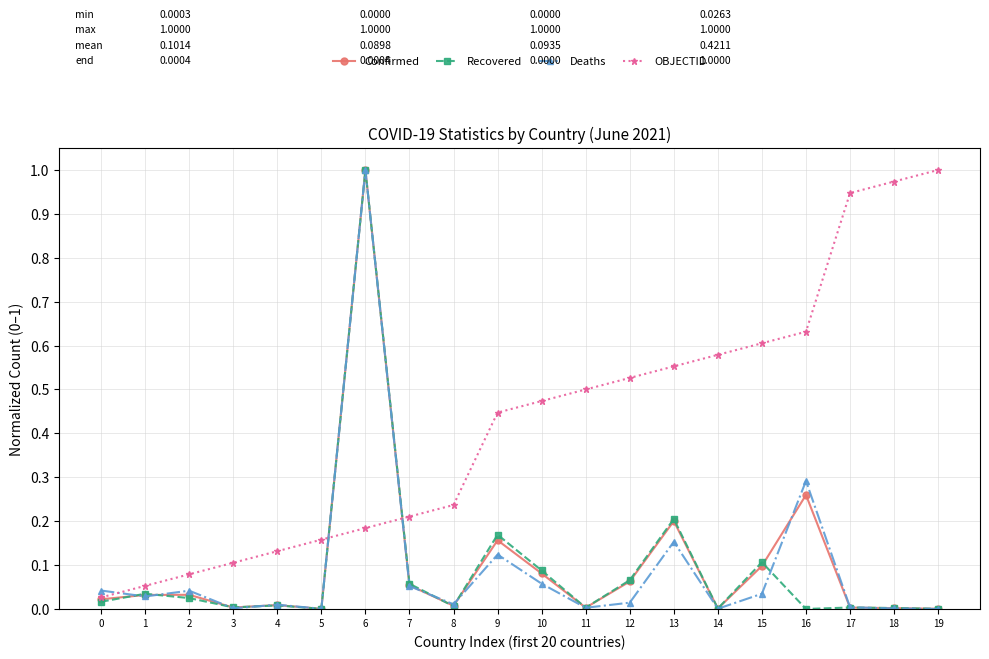

At which category is the sum across all series the highest?

6